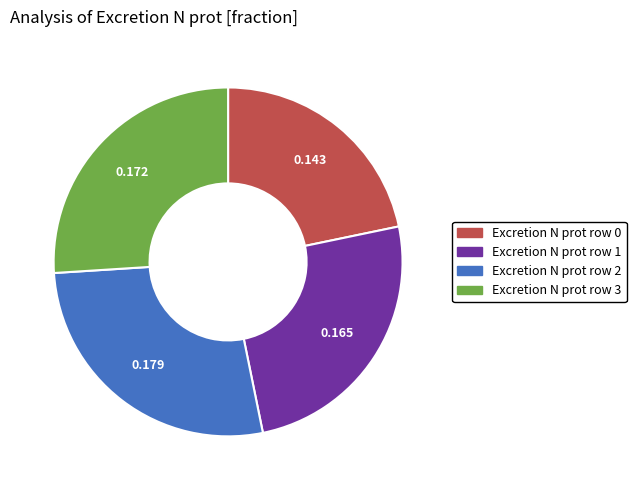

Is there a majority slice in this chart?

No